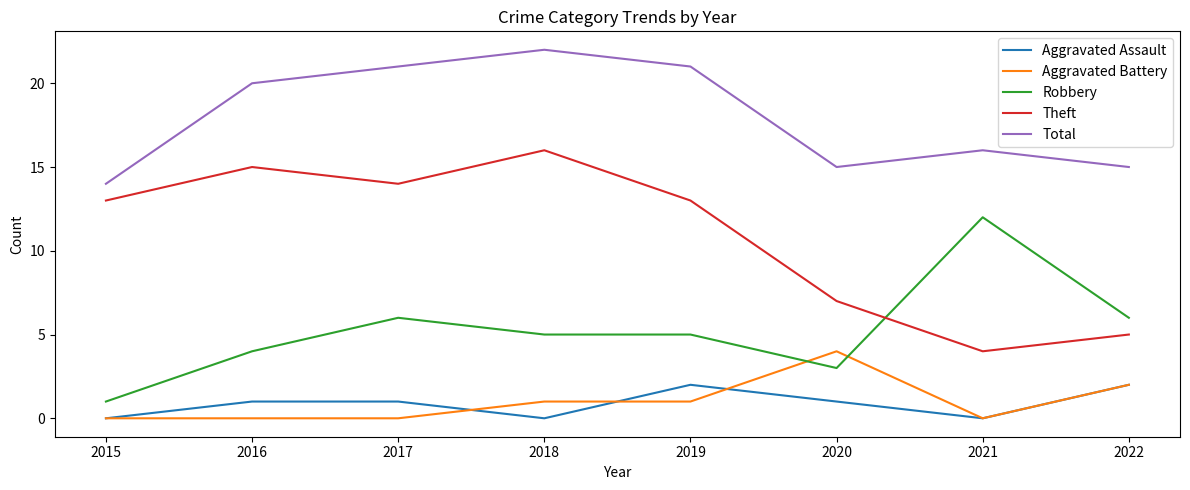

Which series has the largest total across all categories?

Total